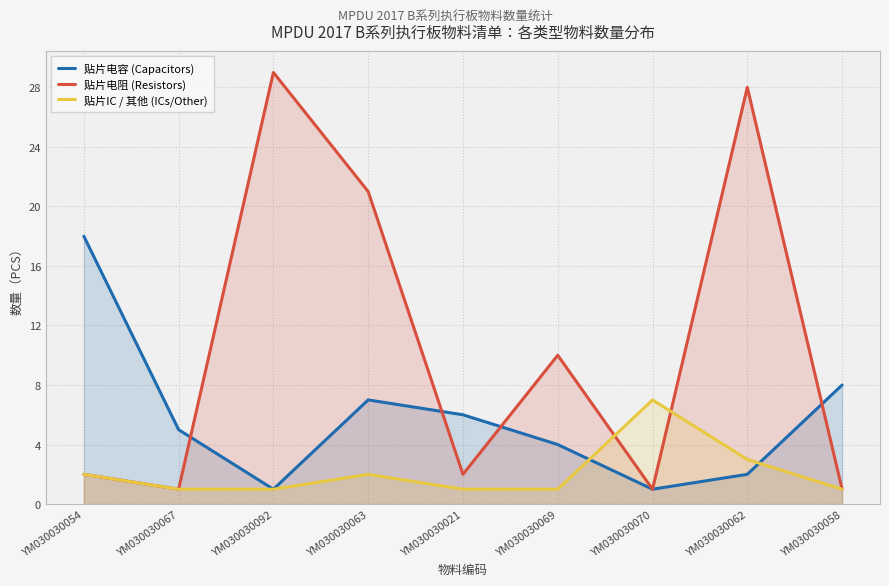

Reading left to right, extract all data points from this chart.

贴片电容 (Capacitors): 18	5	1	7	6	4	1	2	8
贴片电阻 (Resistors): 2	1	29	21	2	10	1	28	1
贴片IC / 其他 (ICs/Other): 2	1	1	2	1	1	7	3	1